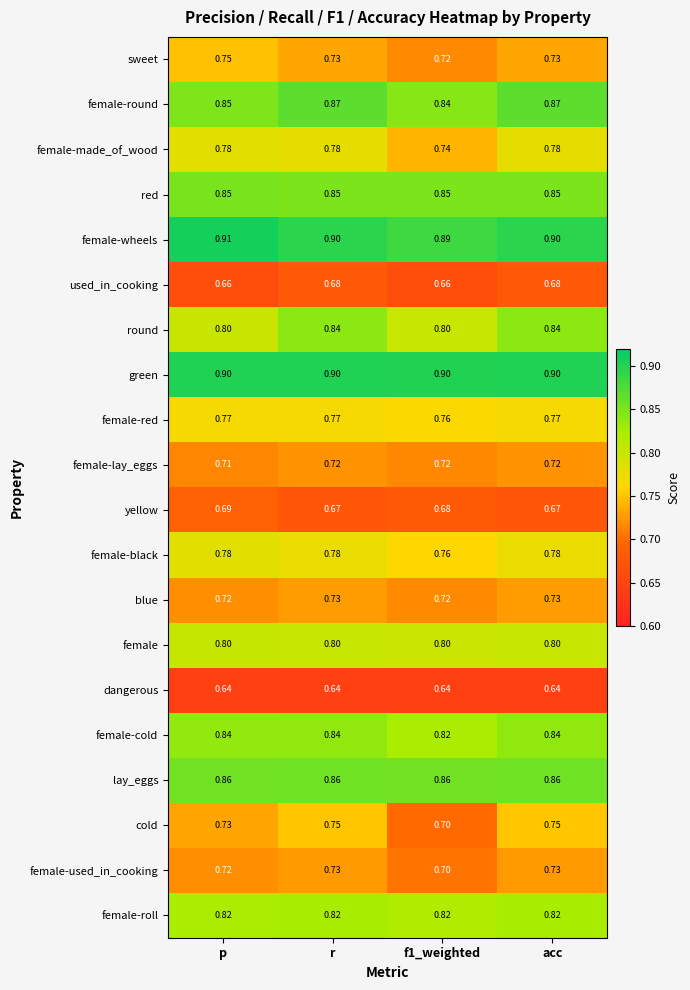

Which label corresponds to the largest value in the chart?

p